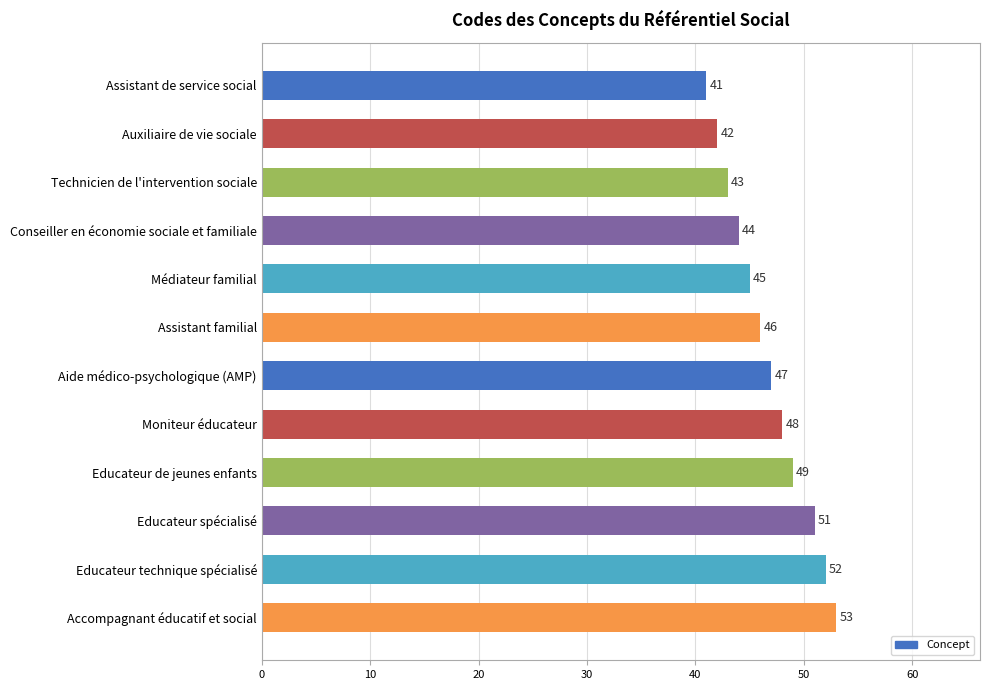

Reading top to bottom, extract all data points from this chart.

41	42	43	44	45	46	47	48	49	51	52	53